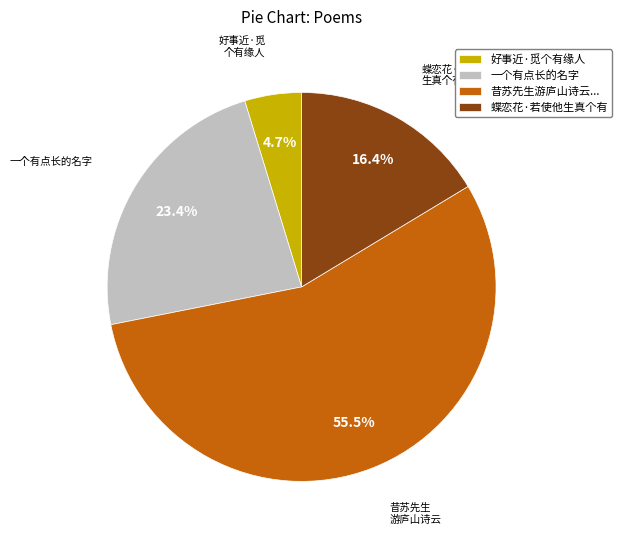

Is the sum of 蝶恋花·若使他生真个有 and 好事近·觅个有缘人 greater than half?

No